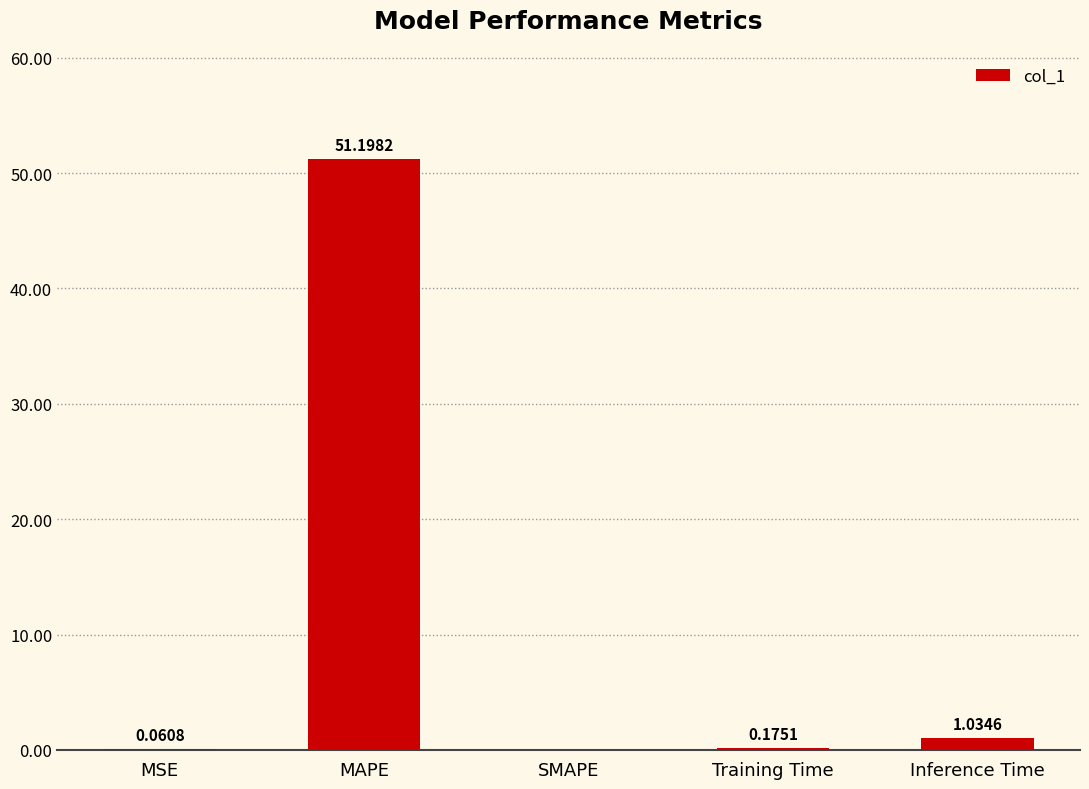

What is the change in value from MSE to Training Time?

+0.1